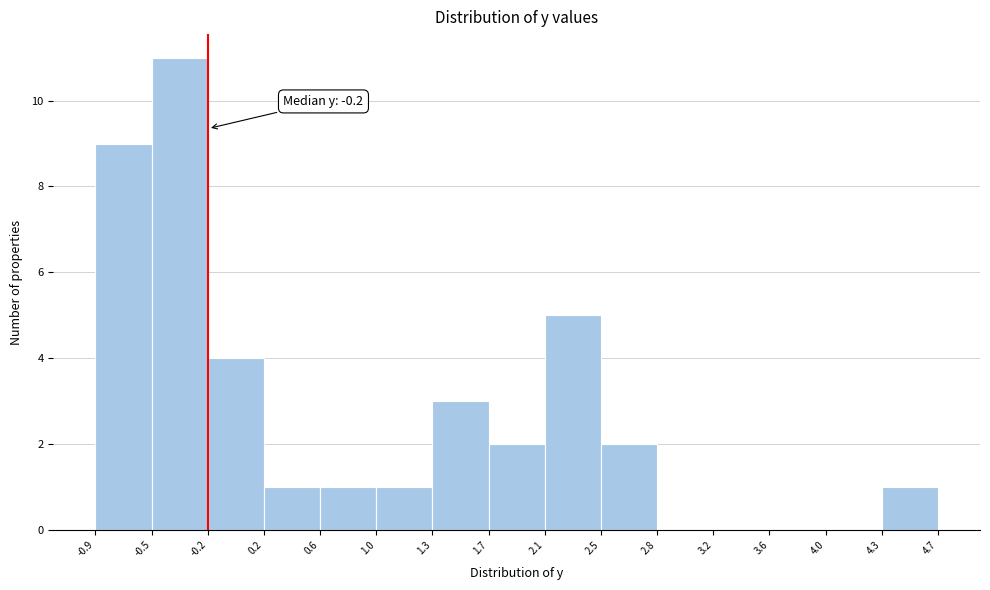

Which range on the x-axis has the tallest bar?

-0.5 to -0.2